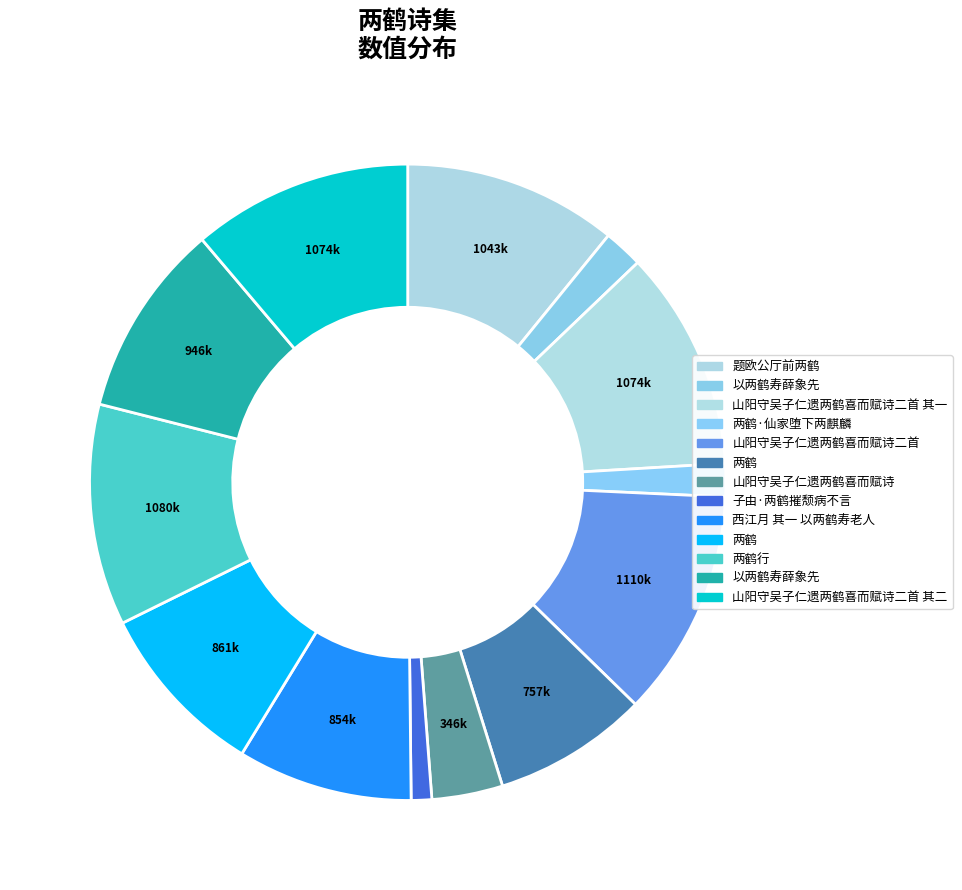

Is there any slice that represents more than half of the pie?

No